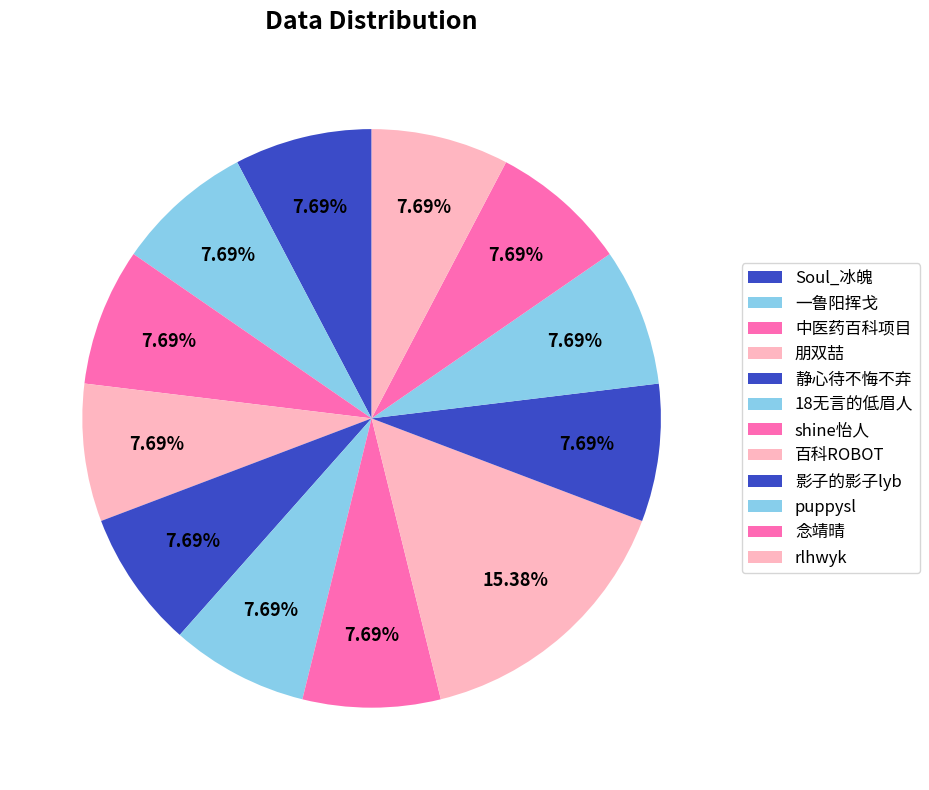

To the nearest percent, what percentage of the pie is rlhwyk?

8%